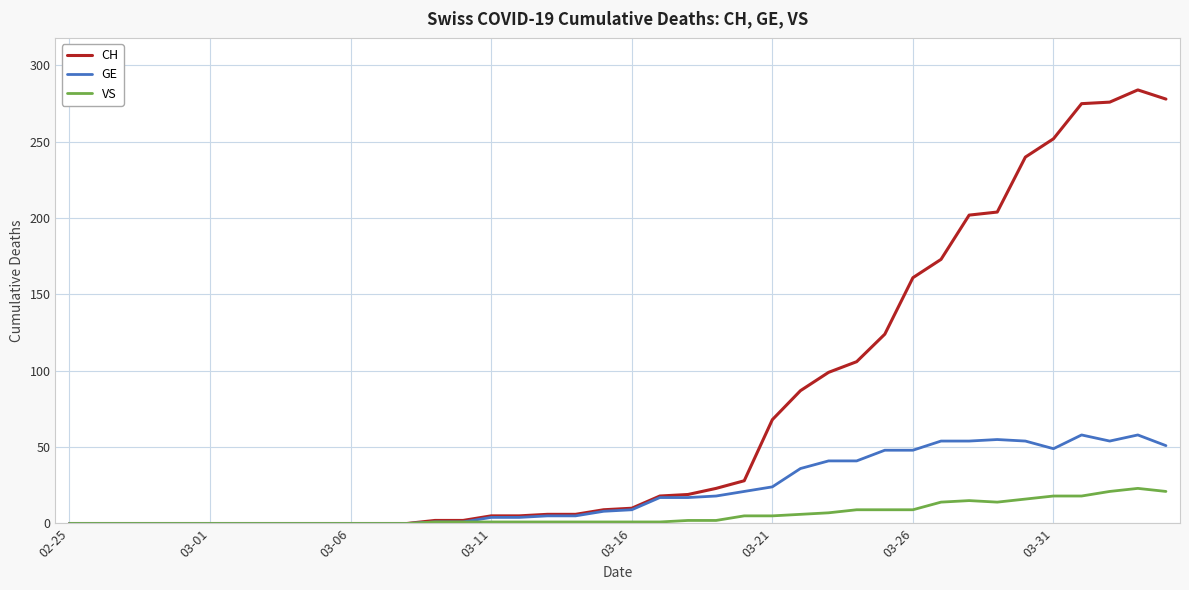

Which series has the largest total across all categories?

CH